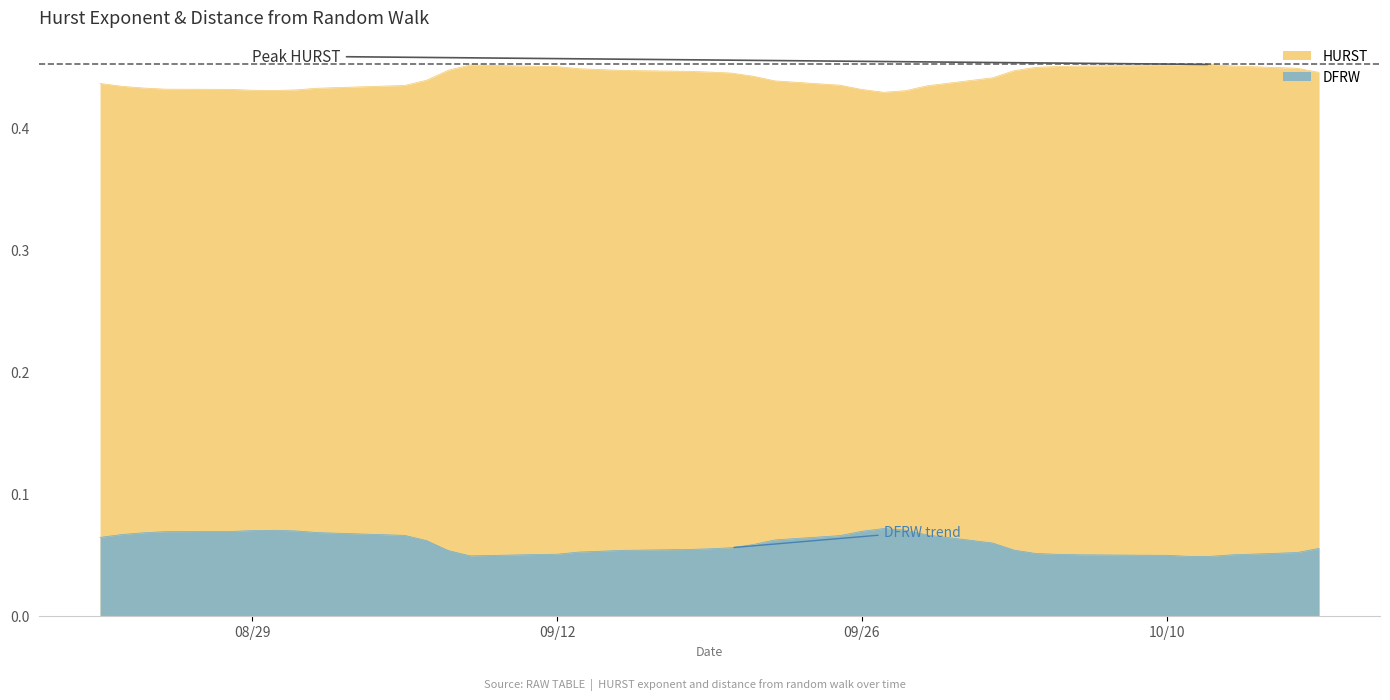

Rank the series by their maximum value, from highest to lowest.

HURST, DFRW